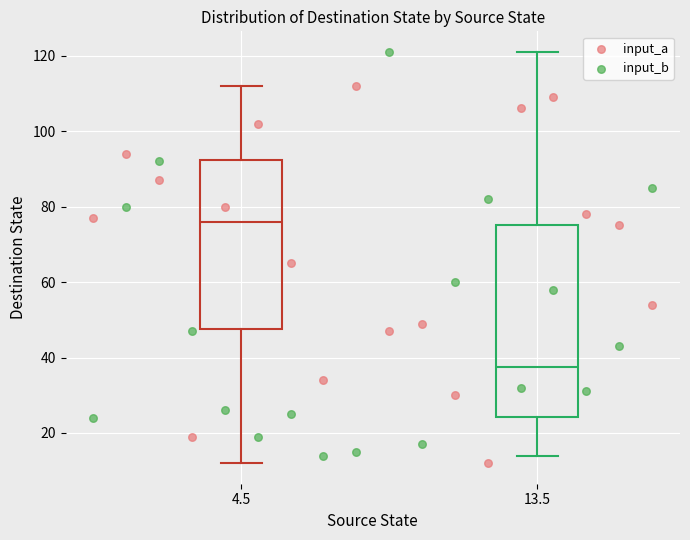

Which series reaches the maximum Y coordinate?

input_b